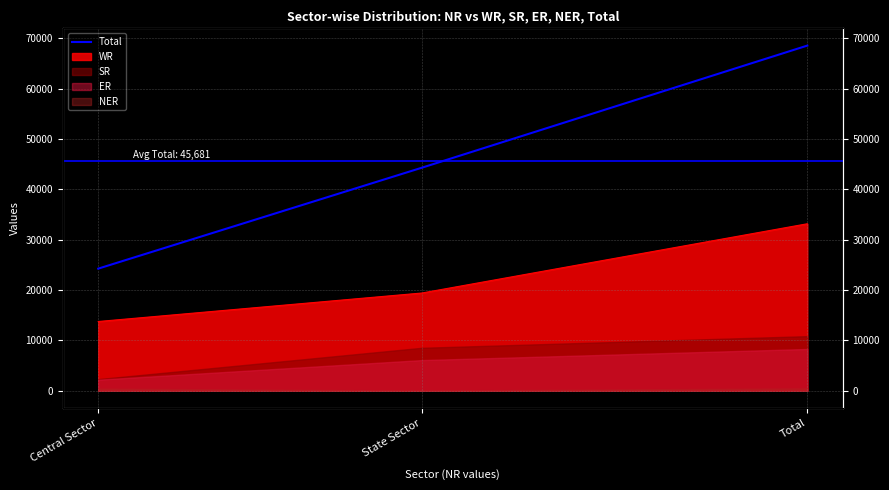

Which has a higher value, State Sector or Total?

Total